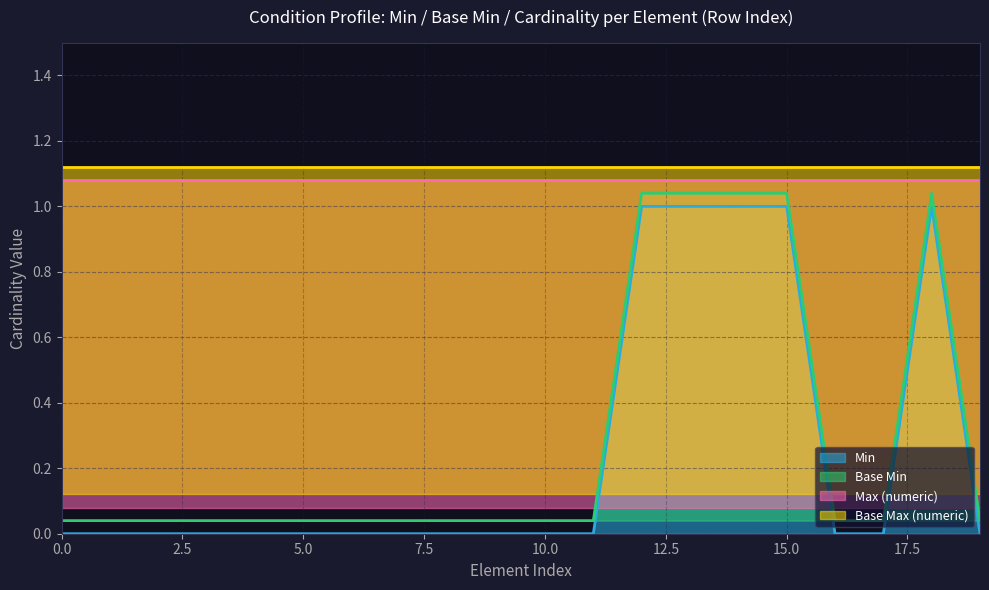

True or false: Base Min and Min intersect in this chart.

False